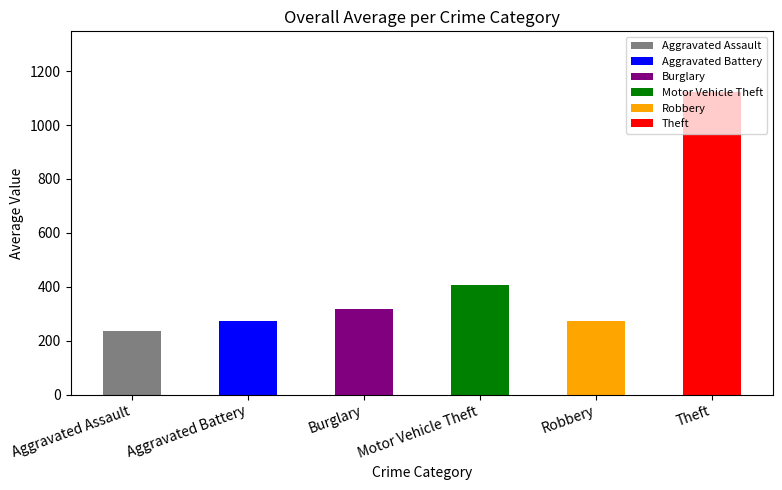

At which label is the value closest to 679?

Motor Vehicle Theft